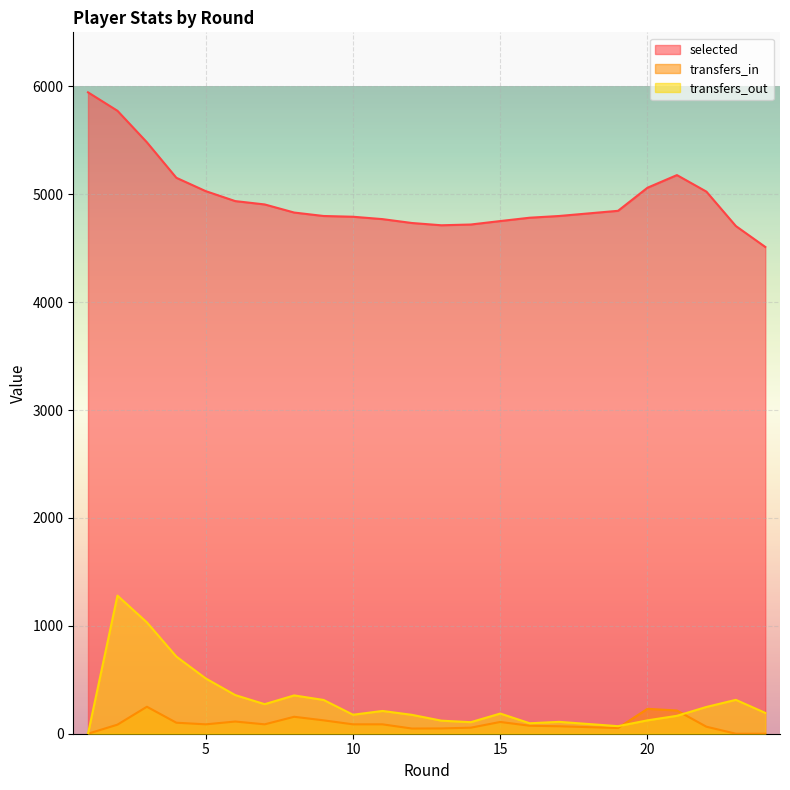

Reading left to right, what are all the values shown in this chart?

selected: 1=5944	2=5773	3=5481	4=5152	5=5028	6=4936	7=4905	8=4830	9=4798	10=4791	11=4769	12=4733	13=4712	14=4719	15=4751	16=4782	17=4798	19=4846	20=5060	21=5177	22=5024	23=4705	24=4511
transfers_in: 1=0	2=84	3=250	4=102	5=87	6=113	7=87	8=157	9=124	10=87	11=87	12=48	13=49	14=56	15=109	16=74	17=69	19=53	20=231	21=215	22=65	23=0	24=0
transfers_out: 1=0	2=1280	3=1032	4=715	5=512	6=358	7=274	8=355	9=313	10=176	11=211	12=175	13=121	14=107	15=187	16=97	17=110	19=70	20=124	21=166	22=248	23=314	24=193